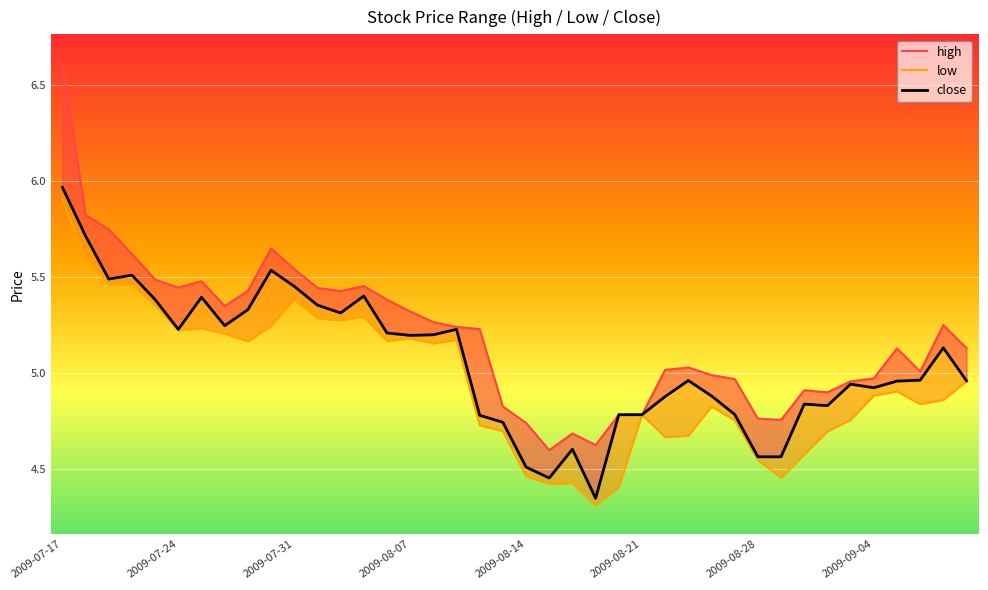

Is it true that high equals 5.4 at 14?

True